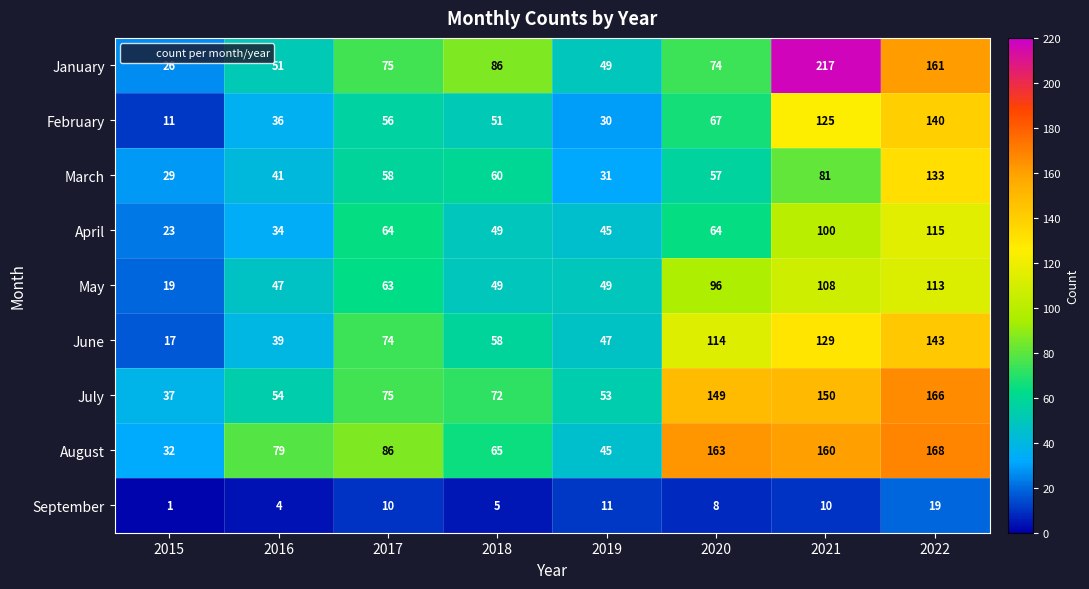

At which category is the sum across all series the highest?

2022